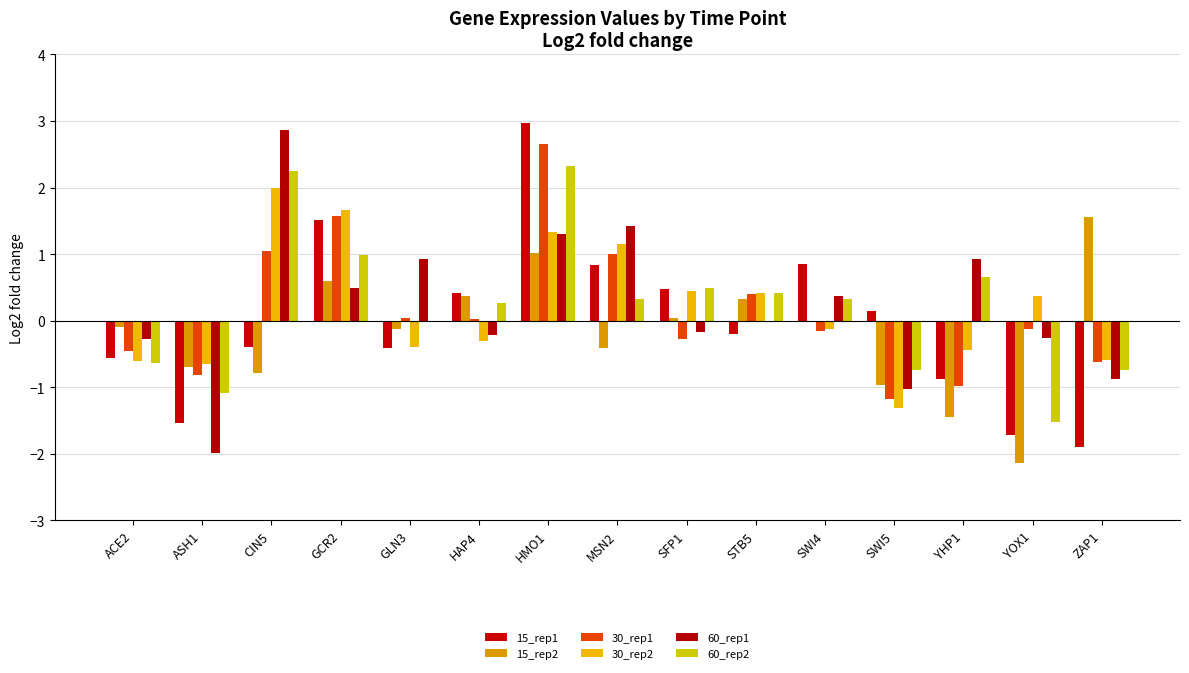

What is the maximum value for 60_rep2?

2.3